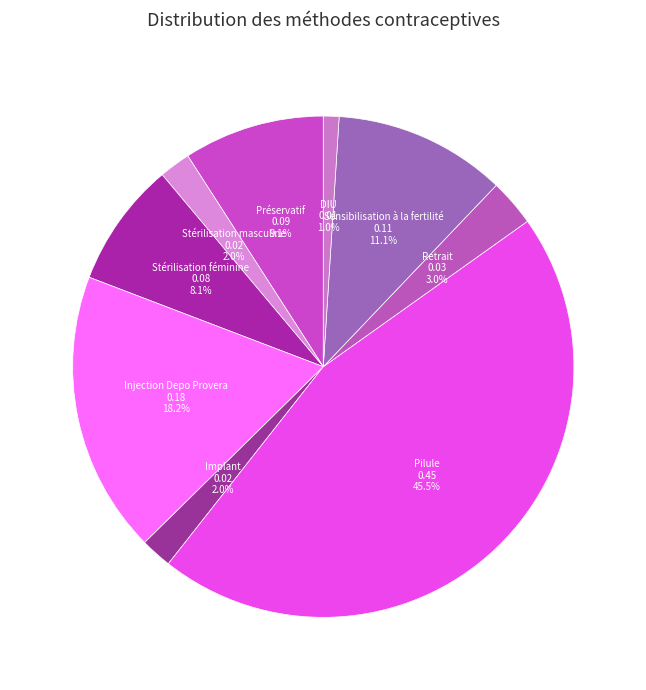

To the nearest percent, what portion does DIU represent?

1%